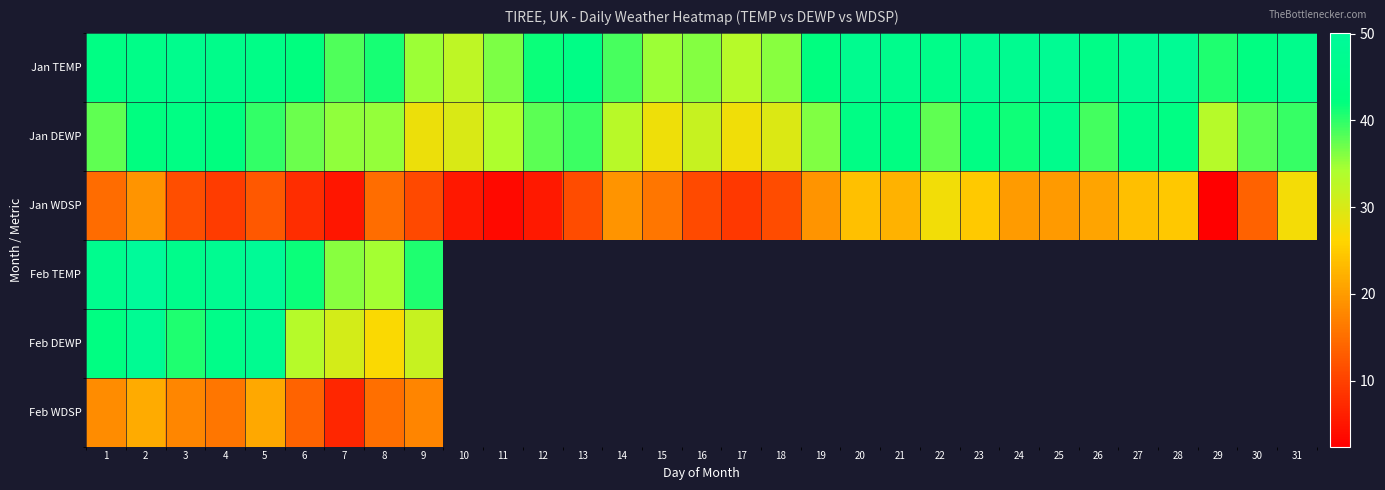

At which category is the sum across all series the highest?

2